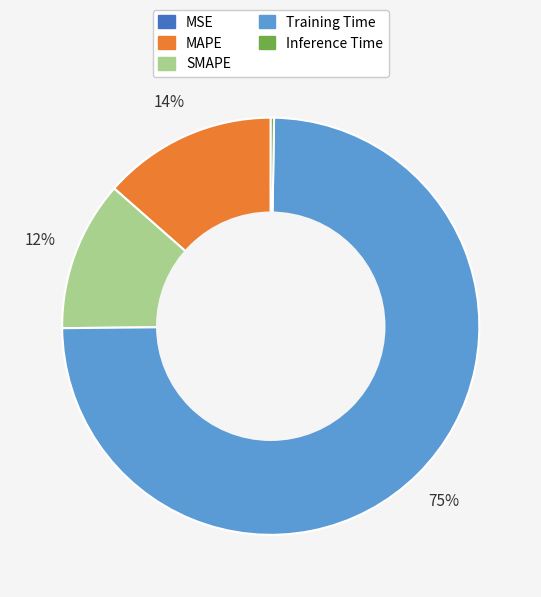

To the nearest percent, what is the average slice percentage?

20%